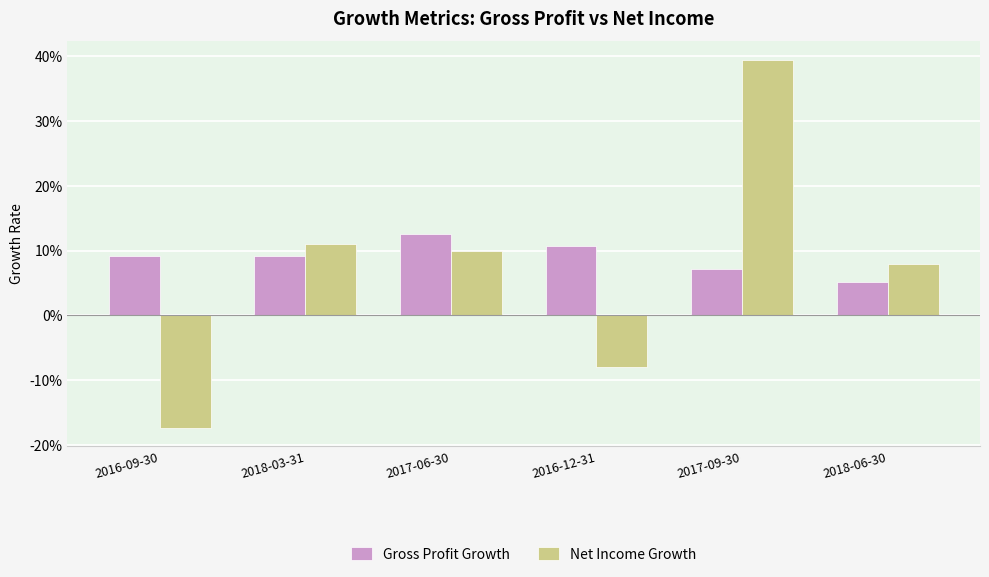

What are all the series names shown in the legend?

Gross Profit Growth, Net Income Growth